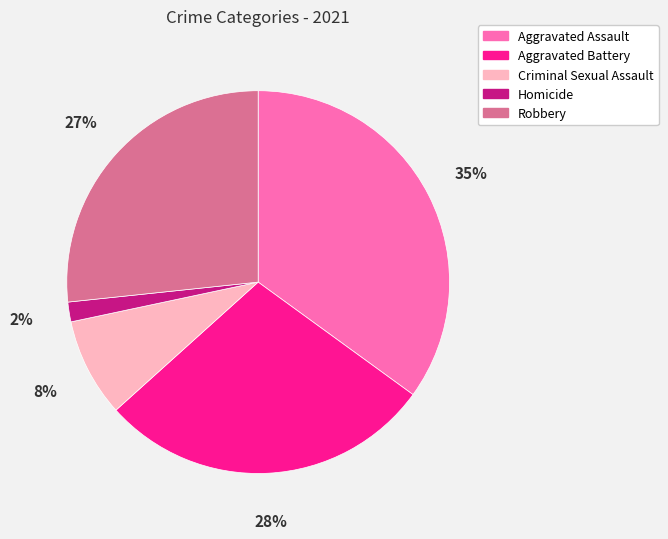

To the nearest percent, what portion does Criminal Sexual Assault represent?

8%